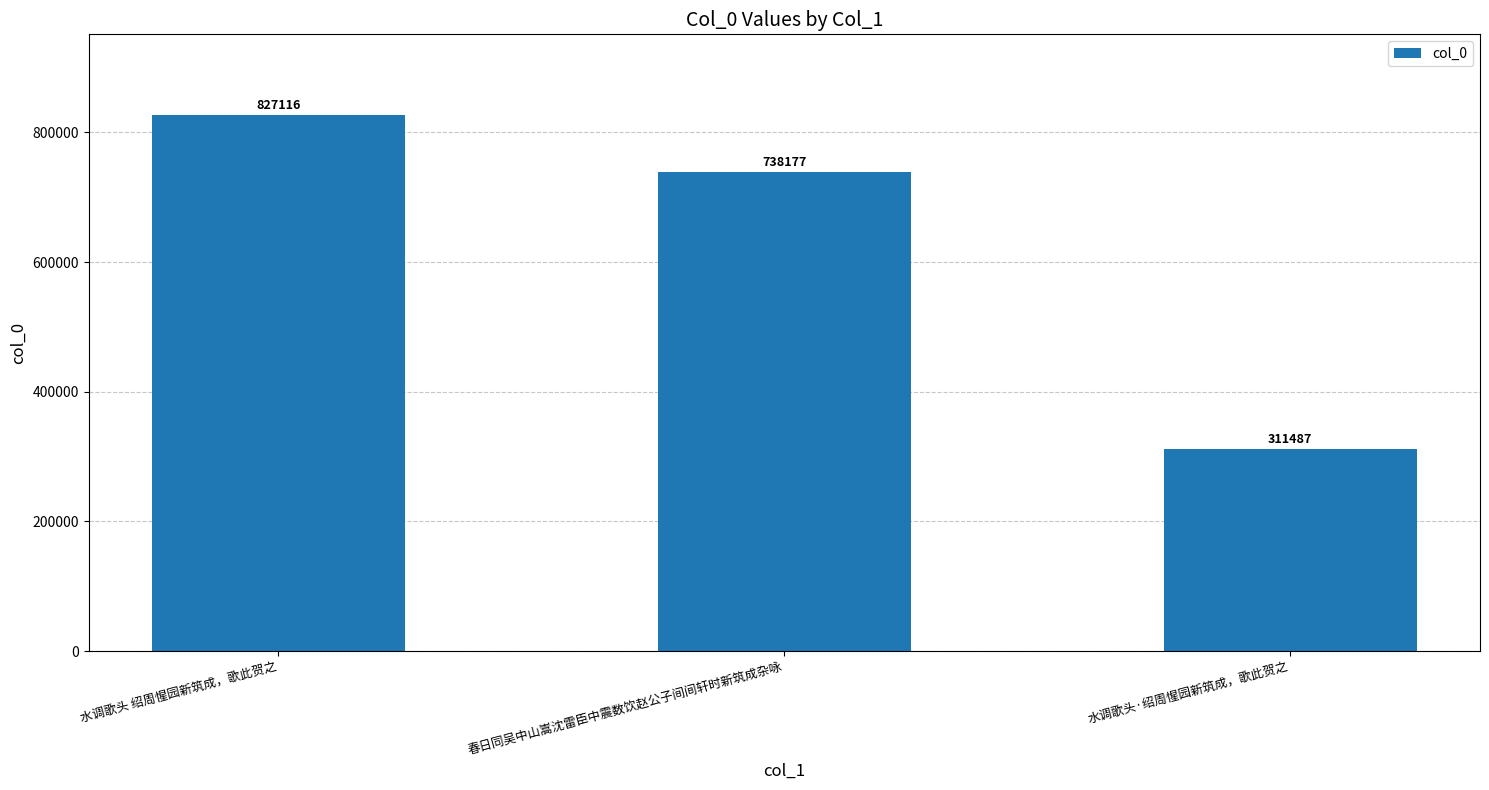

What is the value of the 2nd bar from the left?

738177